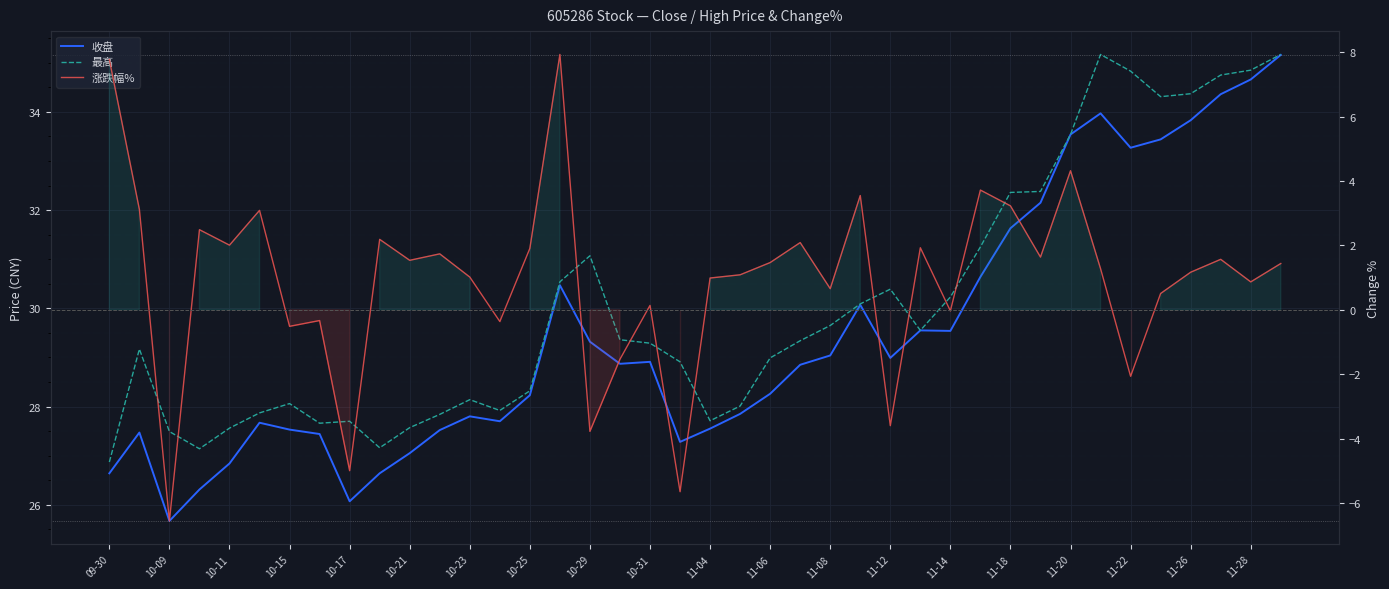

Which series has the widest spread of values?

涨跌幅%